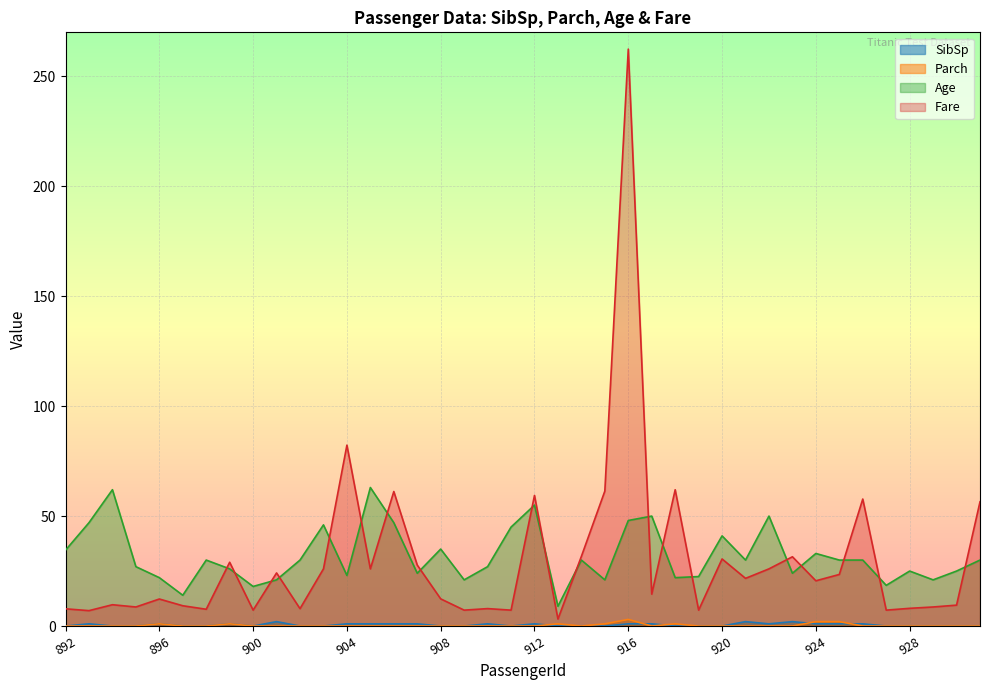

What is the highest value of the Fare series?

262.4